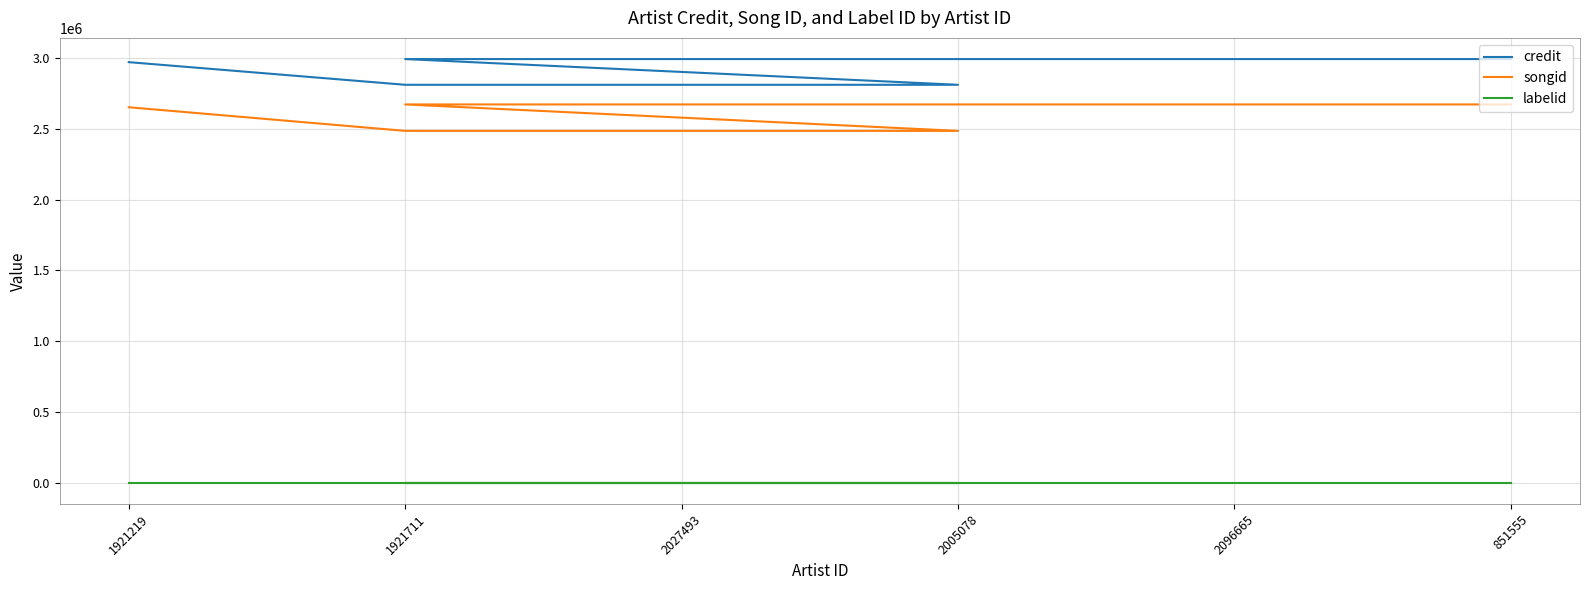

Is the value of labelid at 2027493 greater than the value of songid at 1921219?

No